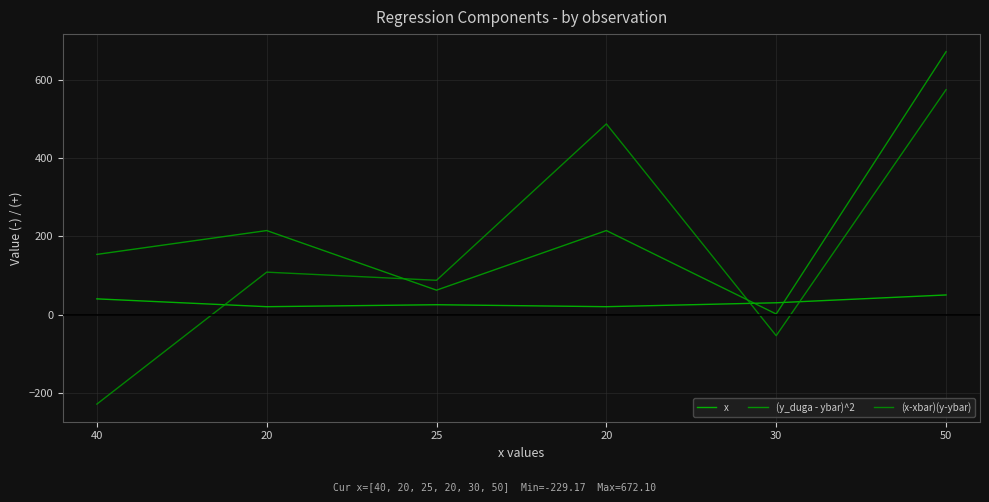

Between 20 and 50, which is larger?

50